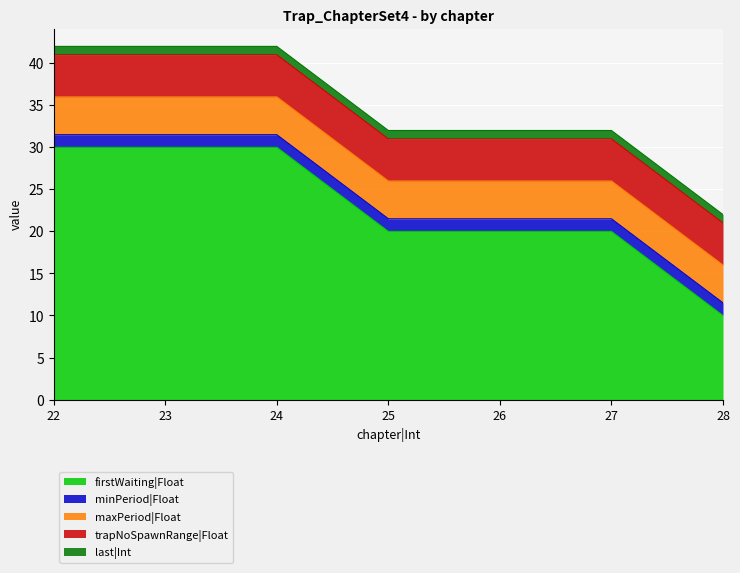

Between 27 and 28, which series saw the biggest shift?

firstWaiting|Float